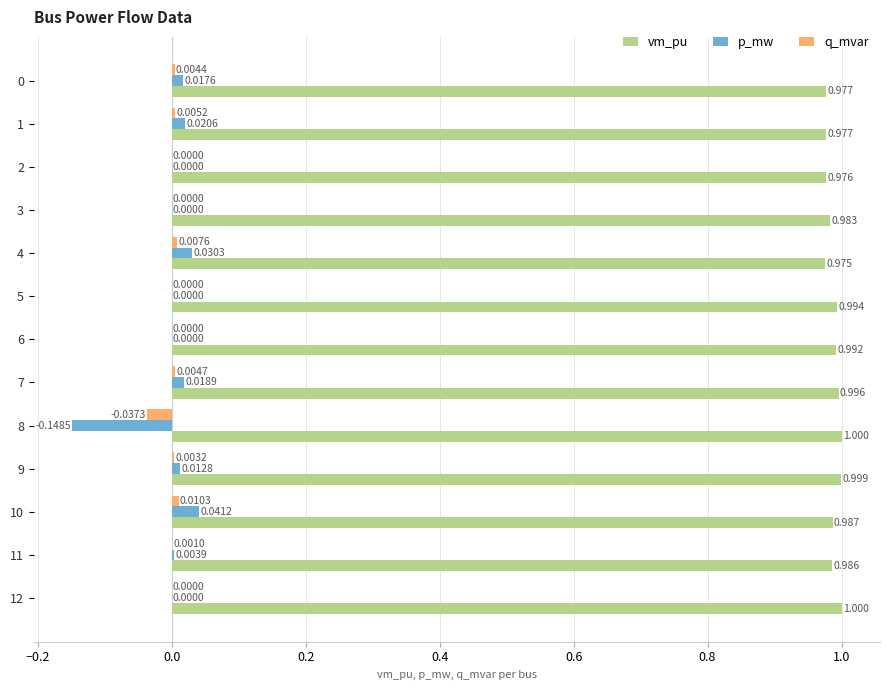

Which series has the largest total across all categories?

vm_pu